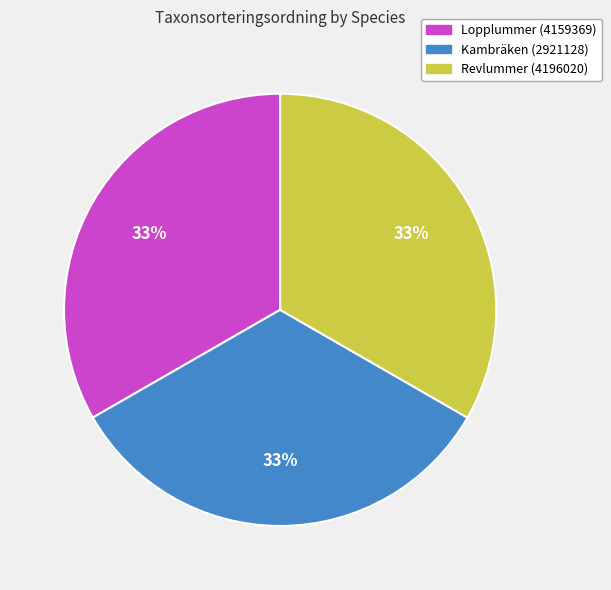

How many segments does this pie chart have?

3